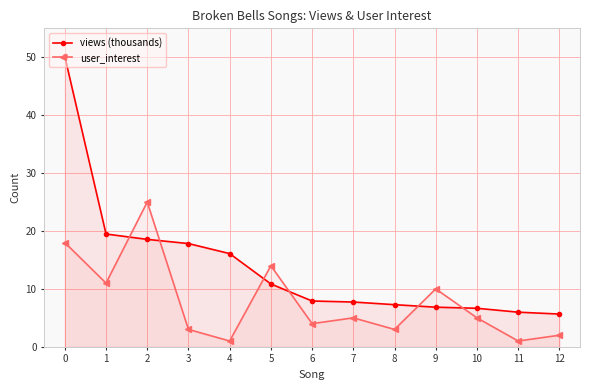

After their last crossing, which series has the higher values: views (thousands) or user_interest?

views (thousands)